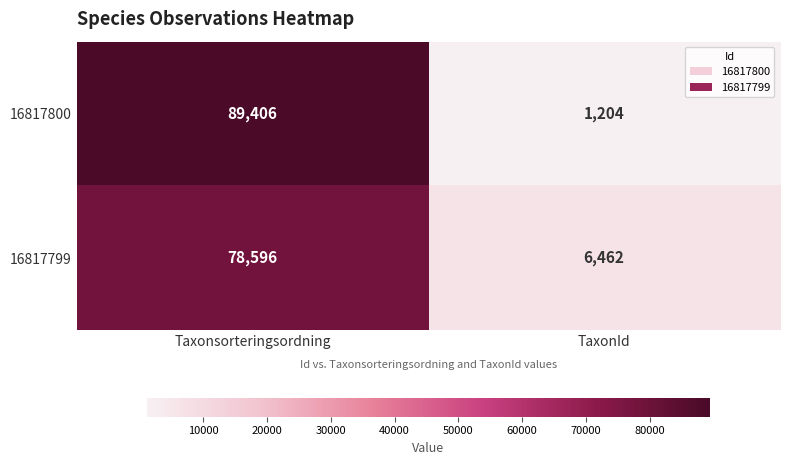

True or false: 16817799 has a value of 78596 at Taxonsorteringsordning.

True